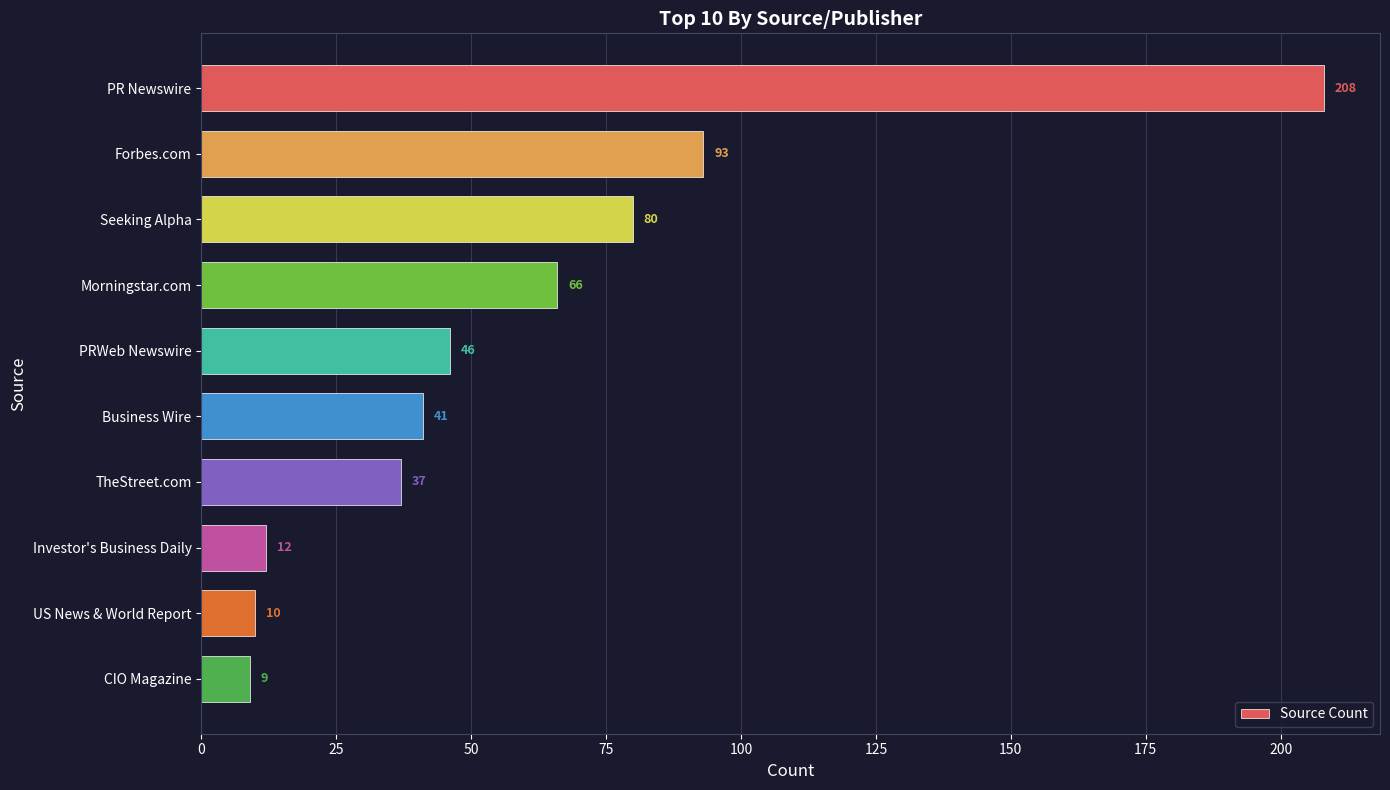

Which category has the highest value across all series?

PR Newswire